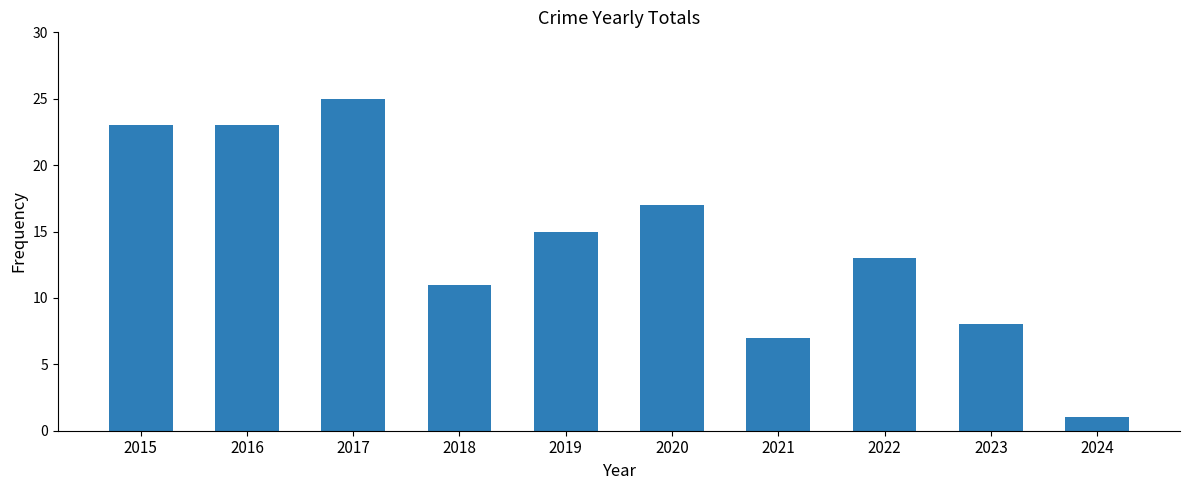

How many data points are less than 15?

5